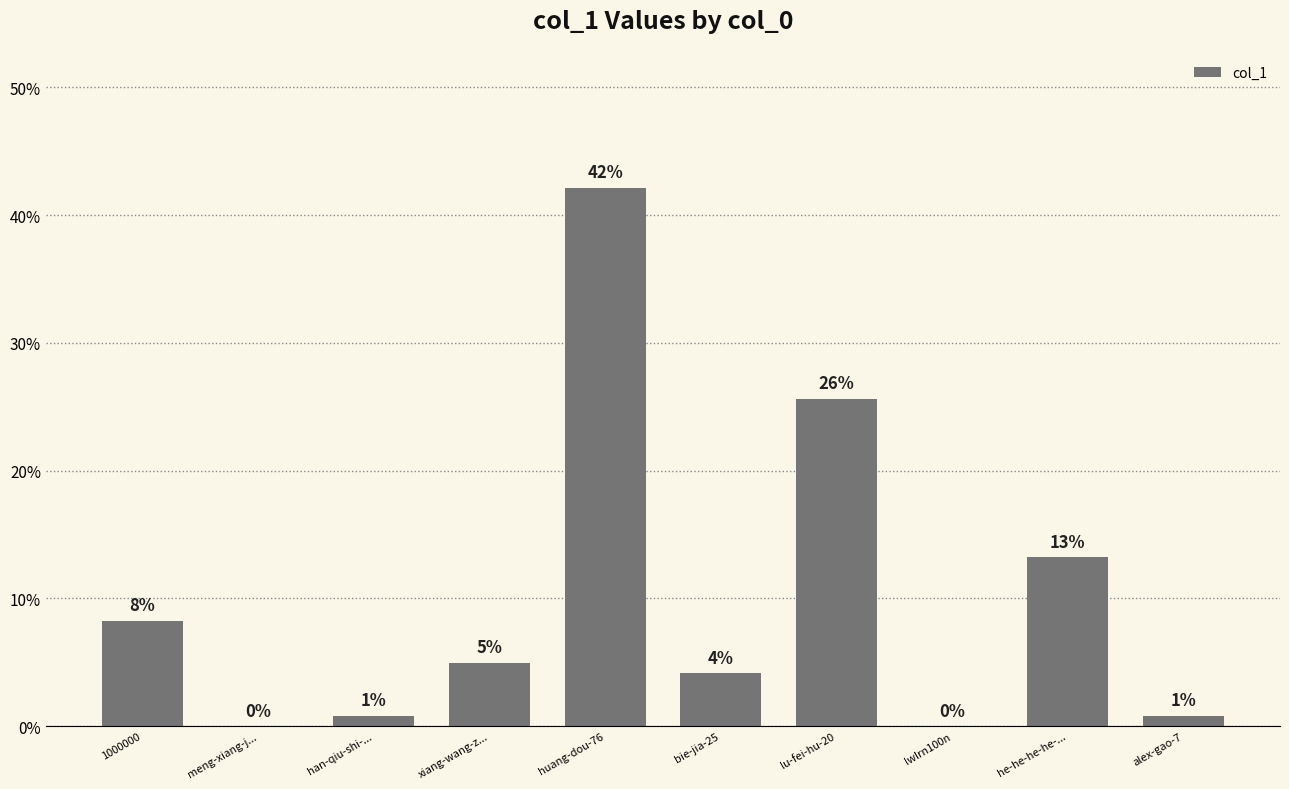

How many data points are less than 4?

4